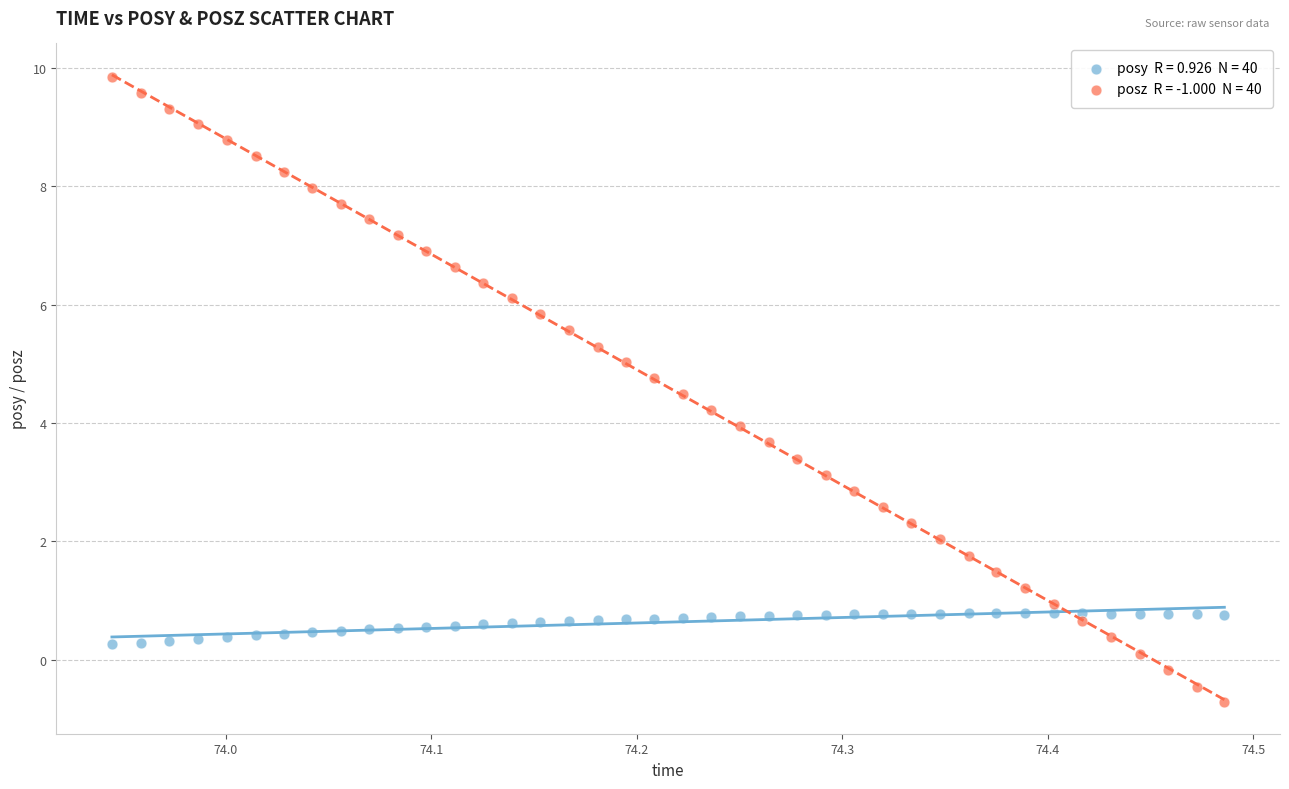

Across all data points, what is the range of Y values (max minus min)?

10.6